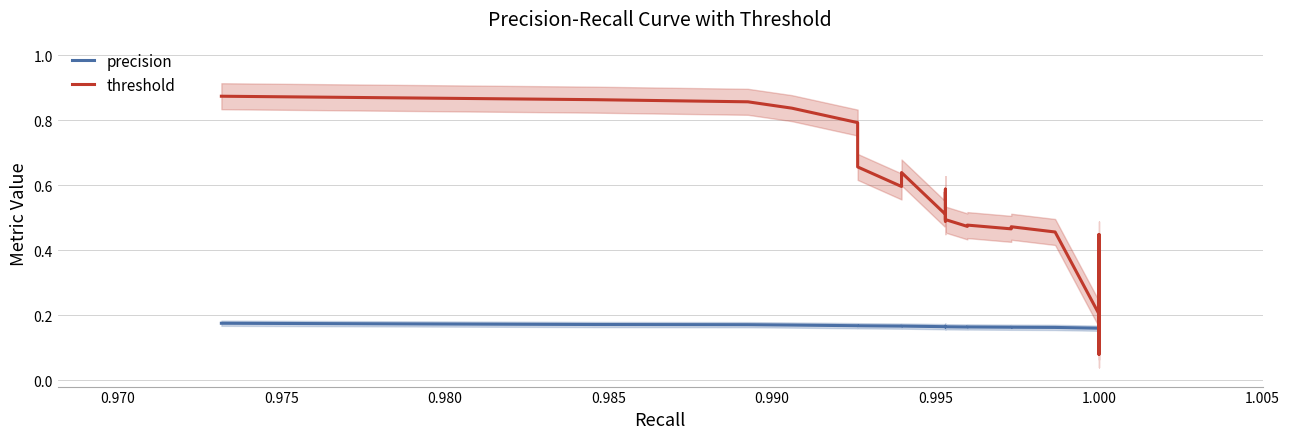

Which series has the widest spread of values?

threshold